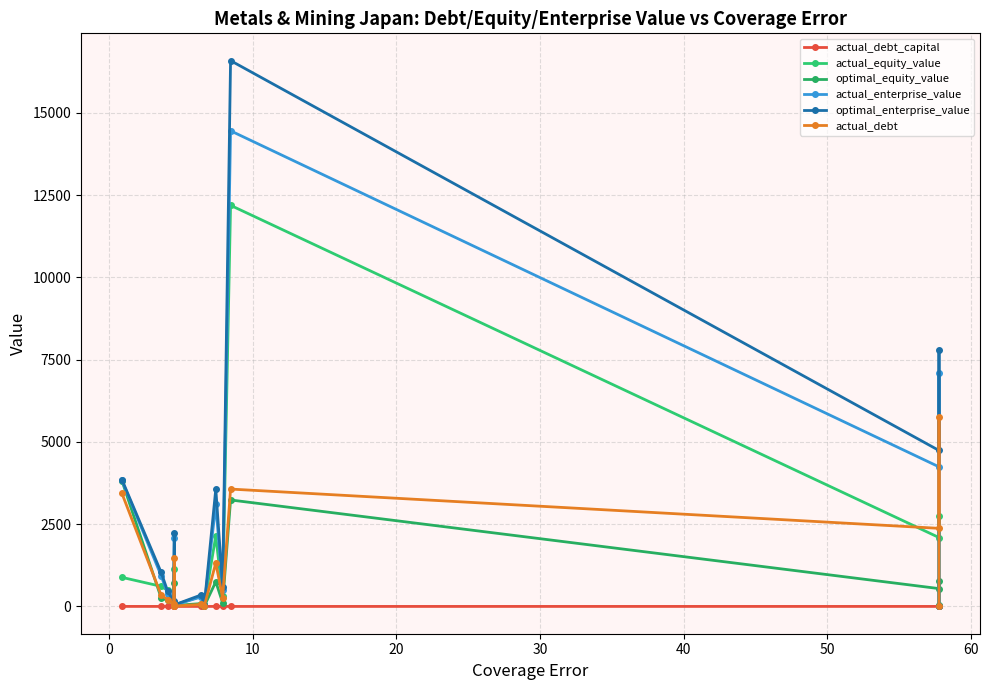

What is the difference between the actual_debt values at 10 and 0?

139.2